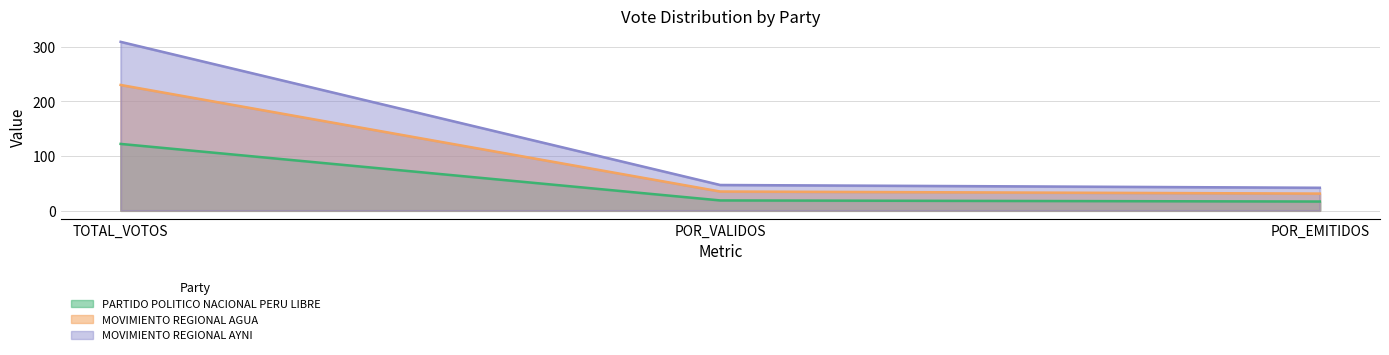

Is the value of MOVIMIENTO REGIONAL AGUA at POR_VALIDOS greater than the value of MOVIMIENTO REGIONAL AYNI at POR_EMITIDOS?

No